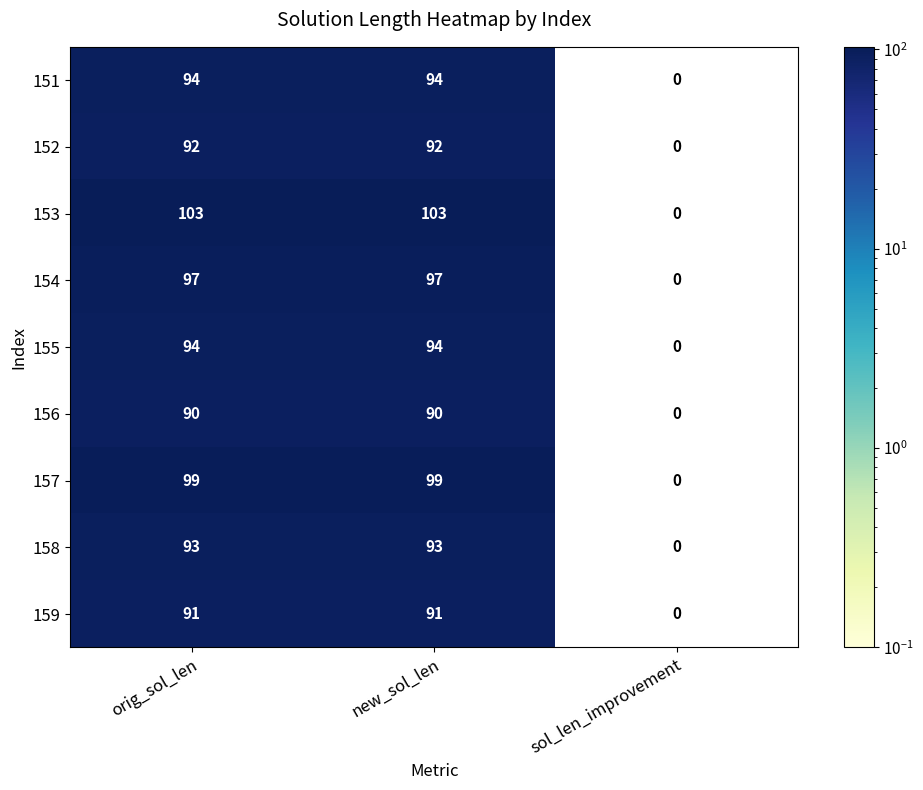

Reading right to left, list all the values displayed in this chart.

151: 0	94	94
152: 0	92	92
153: 0	103	103
154: 0	97	97
155: 0	94	94
156: 0	90	90
157: 0	99	99
158: 0	93	93
159: 0	91	91